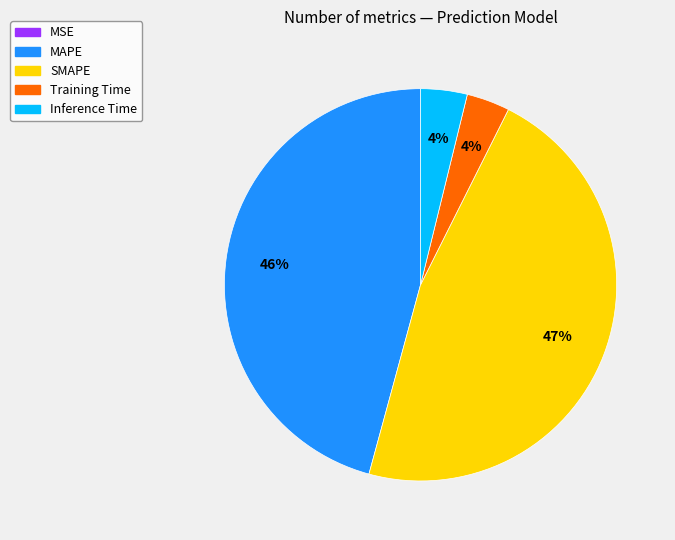

Which category has the biggest portion of the pie?

SMAPE